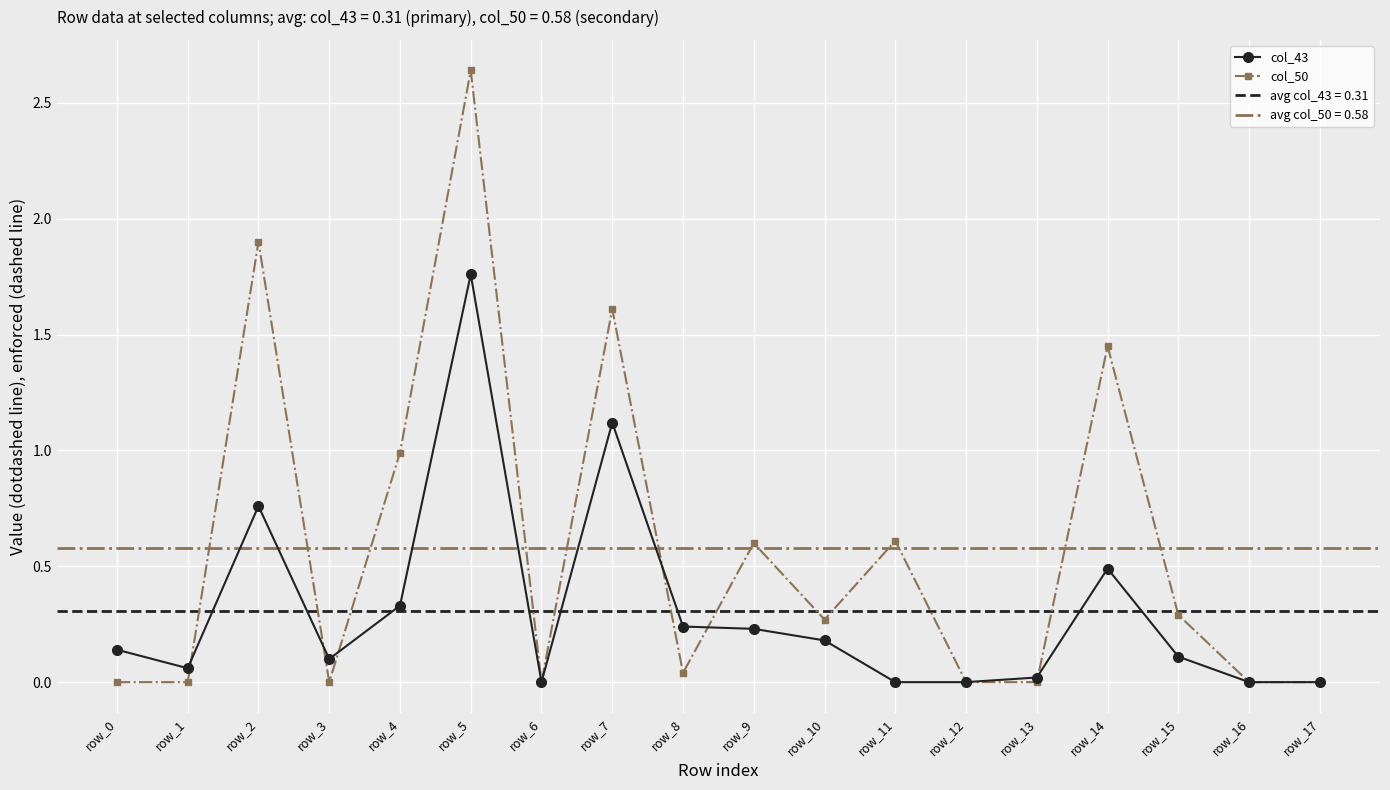

True or false: col_43 has more than 2 points higher than both neighbors.

True